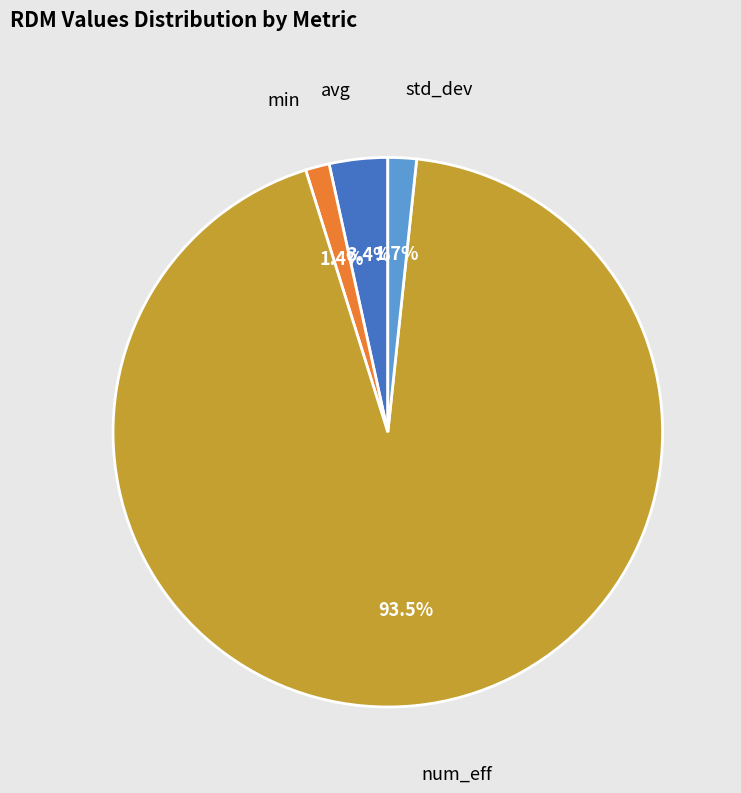

How many segments does this pie chart have?

4